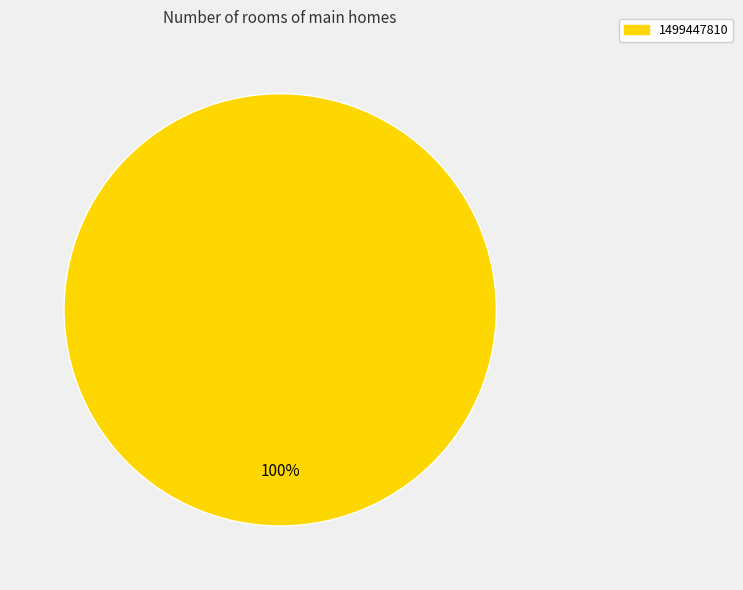

Does any single category account for the majority?

Yes